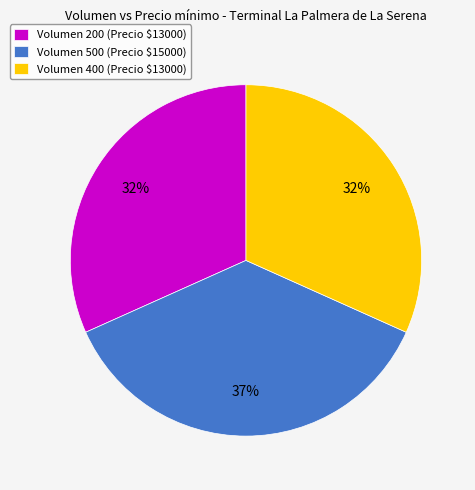

What is the largest slice in the pie chart?

Volumen 500 (Precio $15000)